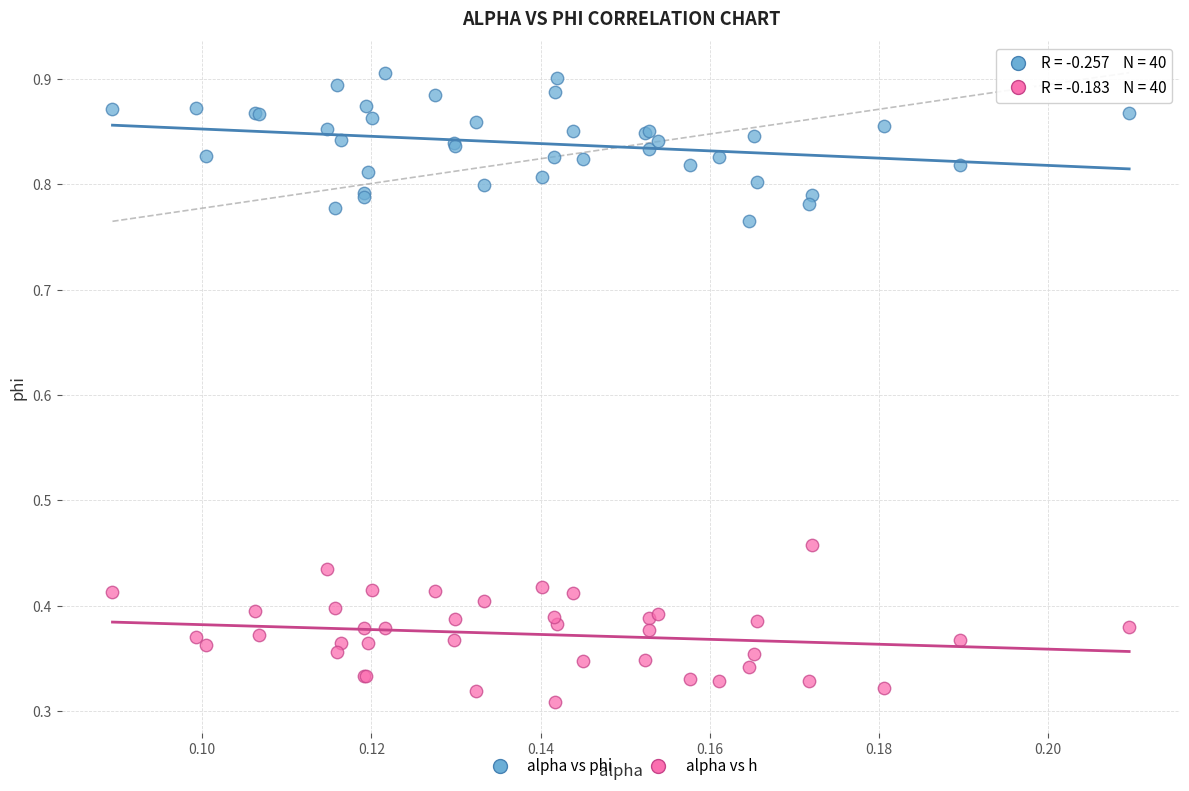

Which series contains the highest Y value?

alpha vs phi